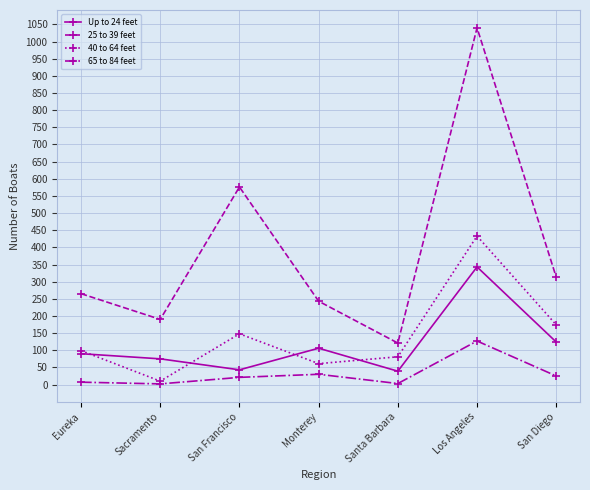

Where is 25 to 39 feet nearest to the value 580?

San Francisco